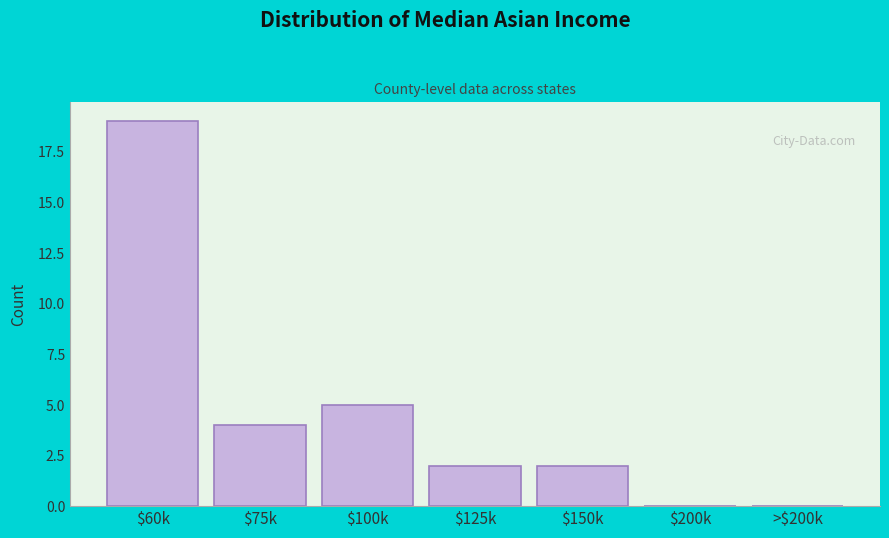

What is the sum of all values?

32